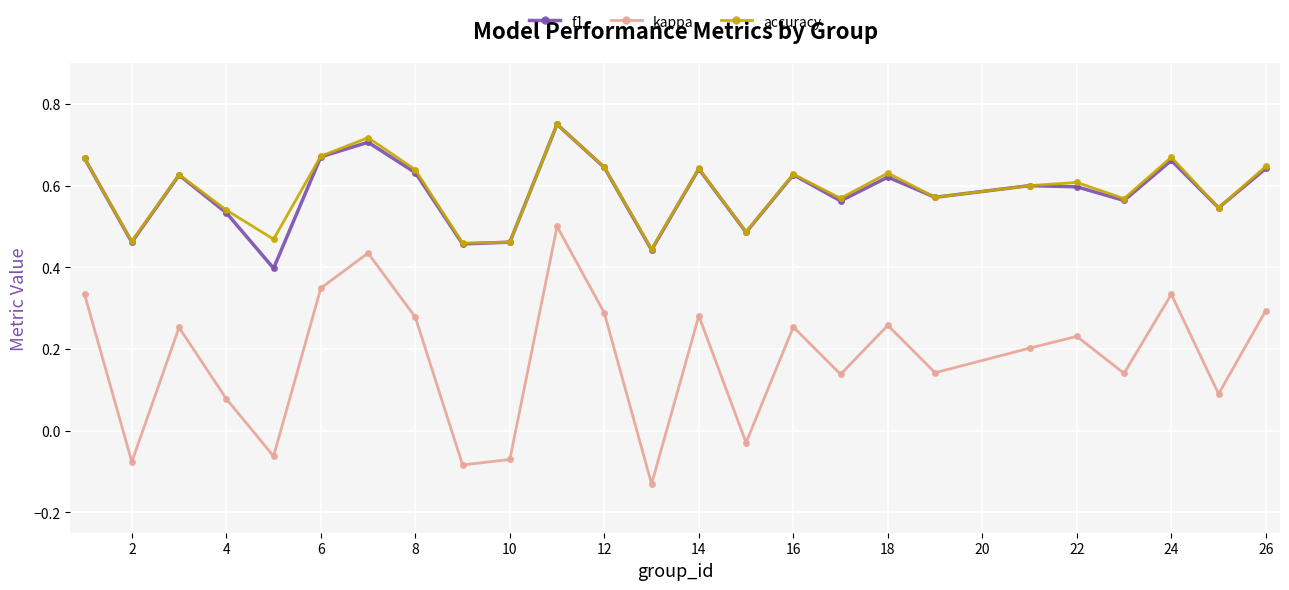

True or false: kappa and accuracy cross at least once.

False